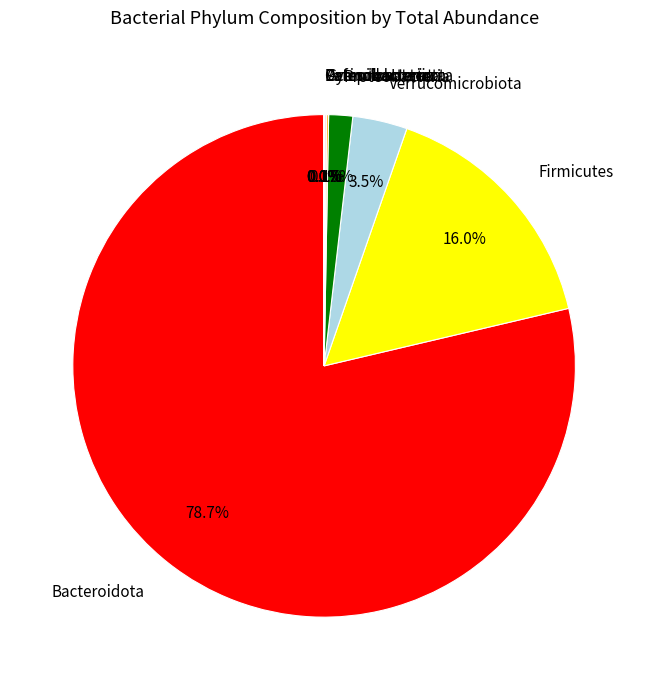

What is the majority slice?

Bacteroidota